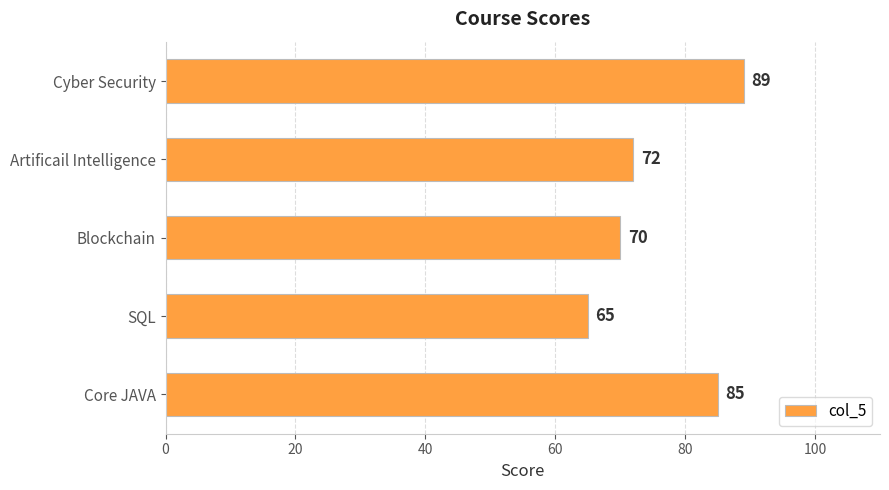

Reading top to bottom, what are all the values shown in this chart?

89	72	70	65	85